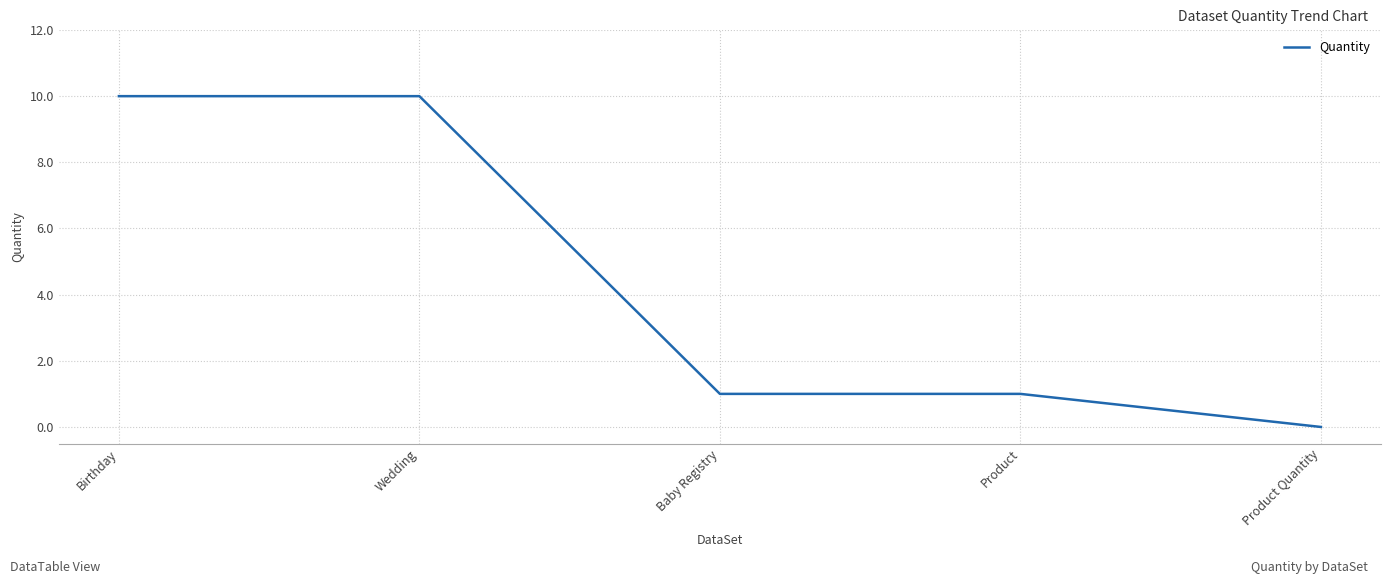

Reading left to right, extract all data points from this chart.

10	10	1	1	0